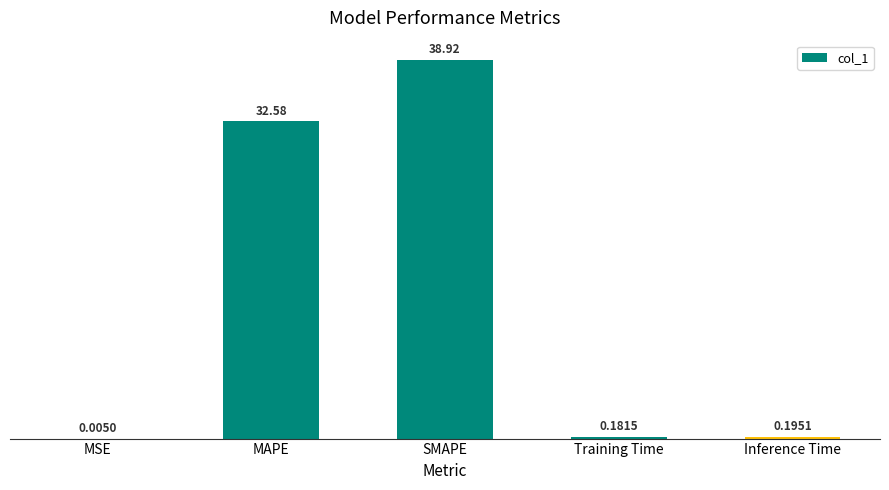

Which category has the highest value across all series?

SMAPE